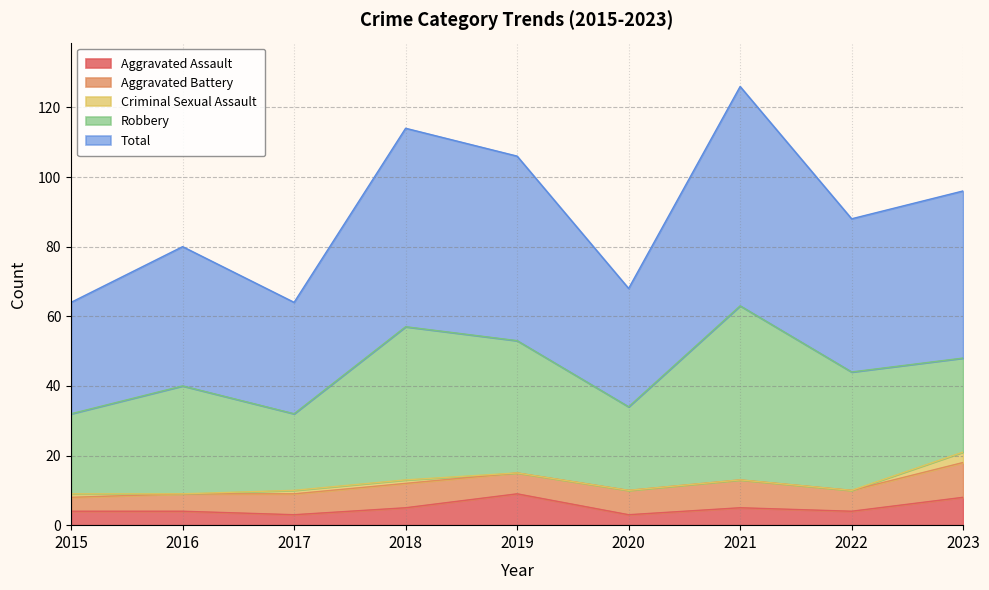

Where is the first local minimum for Robbery?

2017